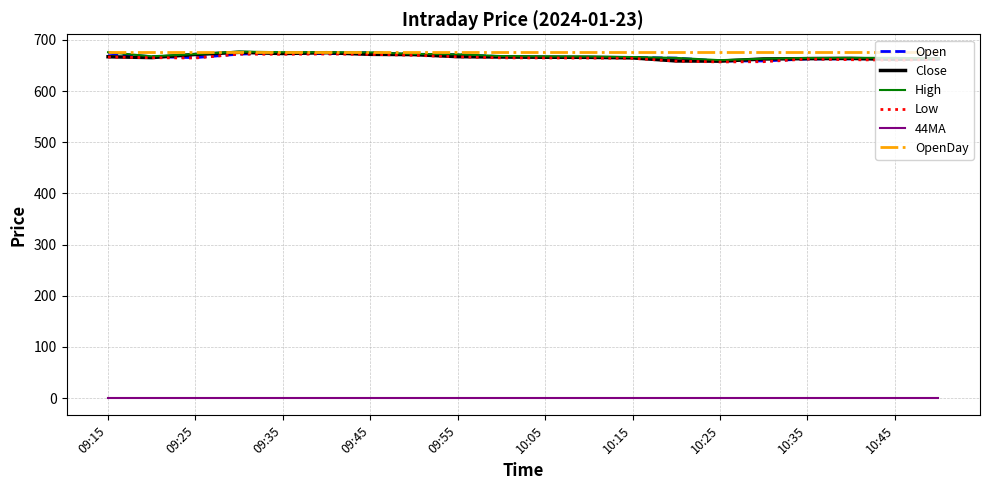

True or false: 44MA and OpenDay cross at least once.

False